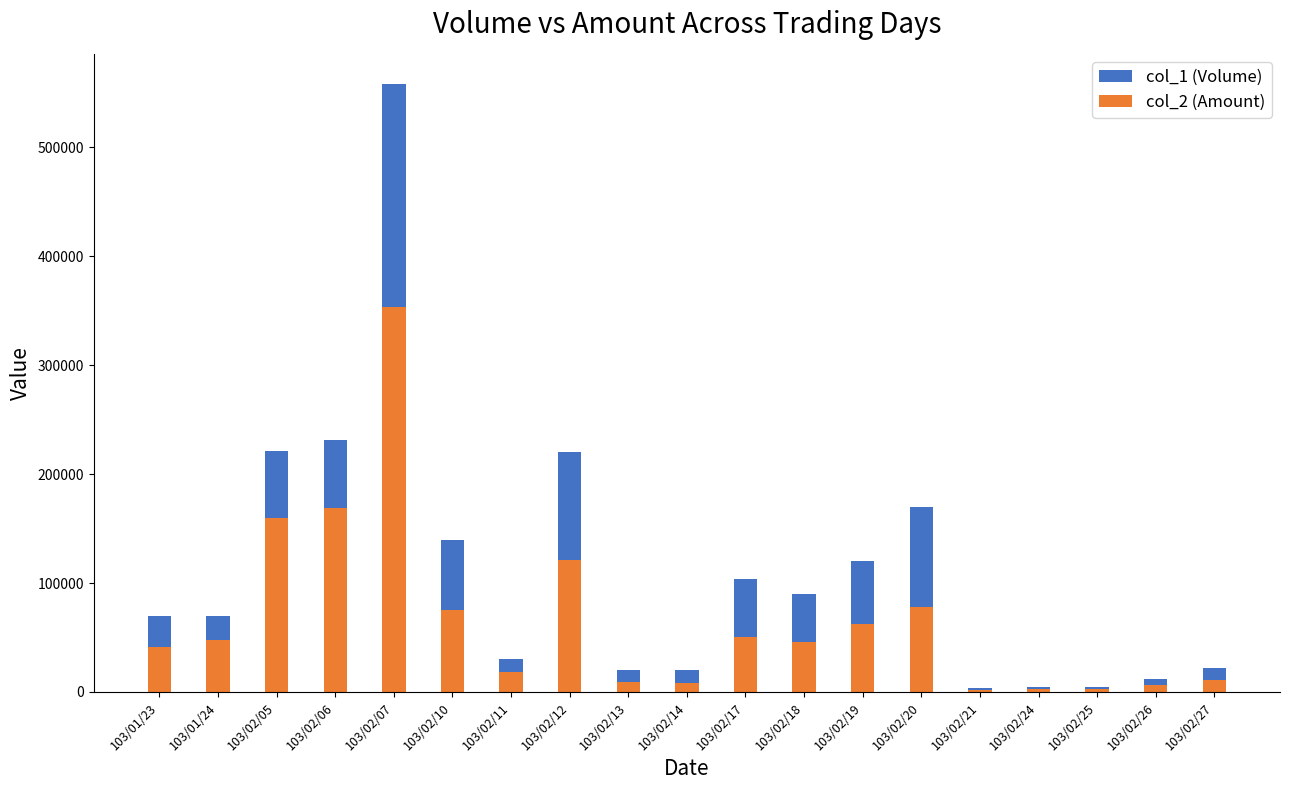

What is the value of the col_2 (Amount) bar at the 9th from the left?

9400